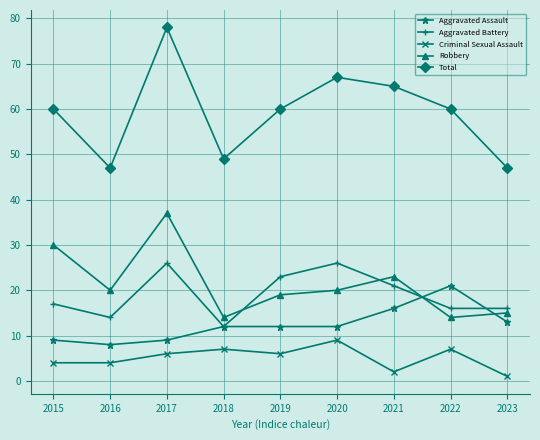

True or false: Aggravated Assault and Criminal Sexual Assault cross at least once.

False